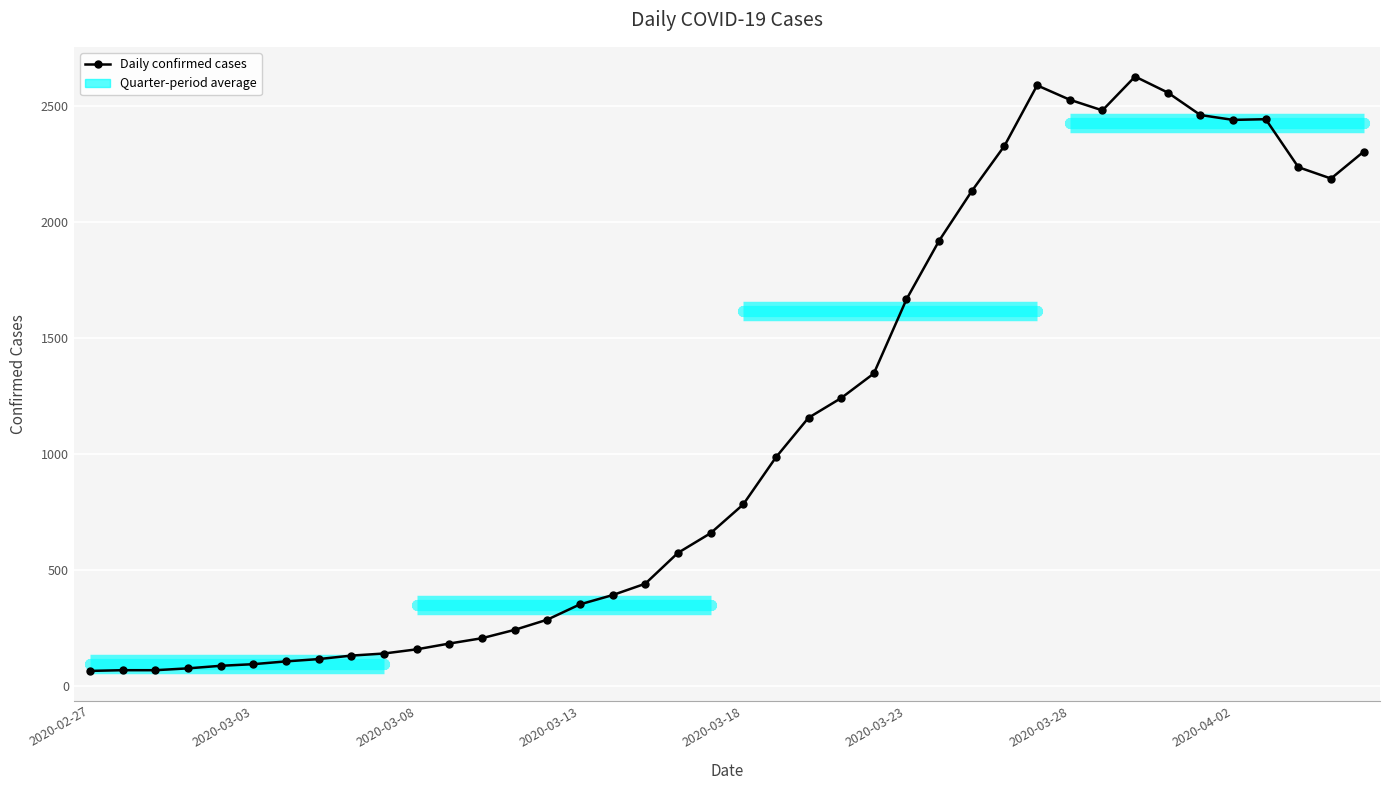

What is the maximum value shown in the chart?

2629